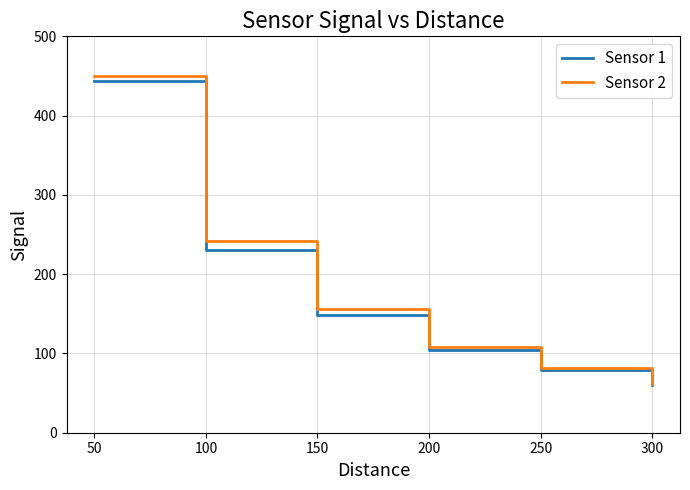

What is the greatest value displayed?

450.0